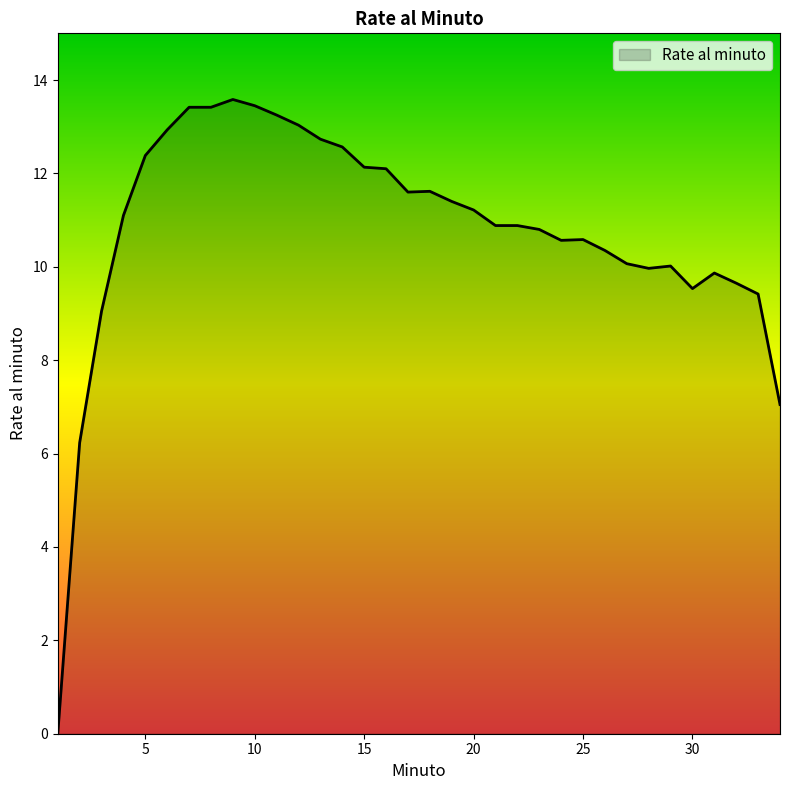

What is the maximum value shown in the chart?

13.6